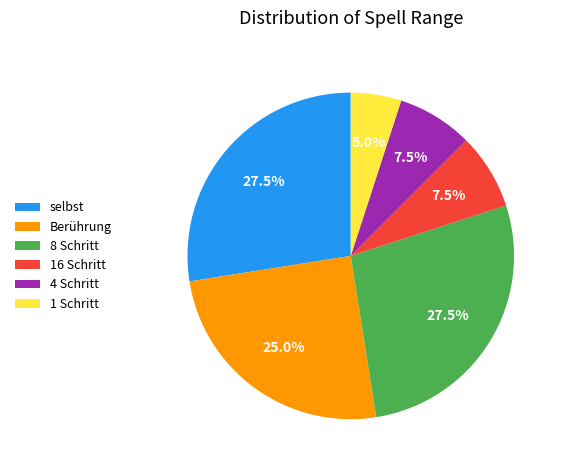

Does 1 Schritt account for over 50% of the chart?

No